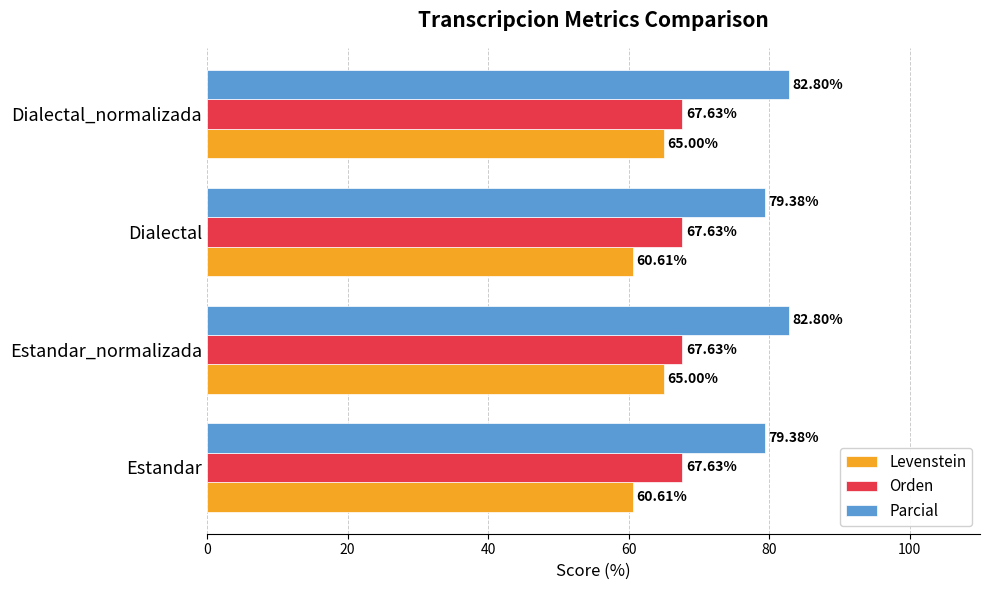

Which series has the largest range (max minus min)?

Levenstein